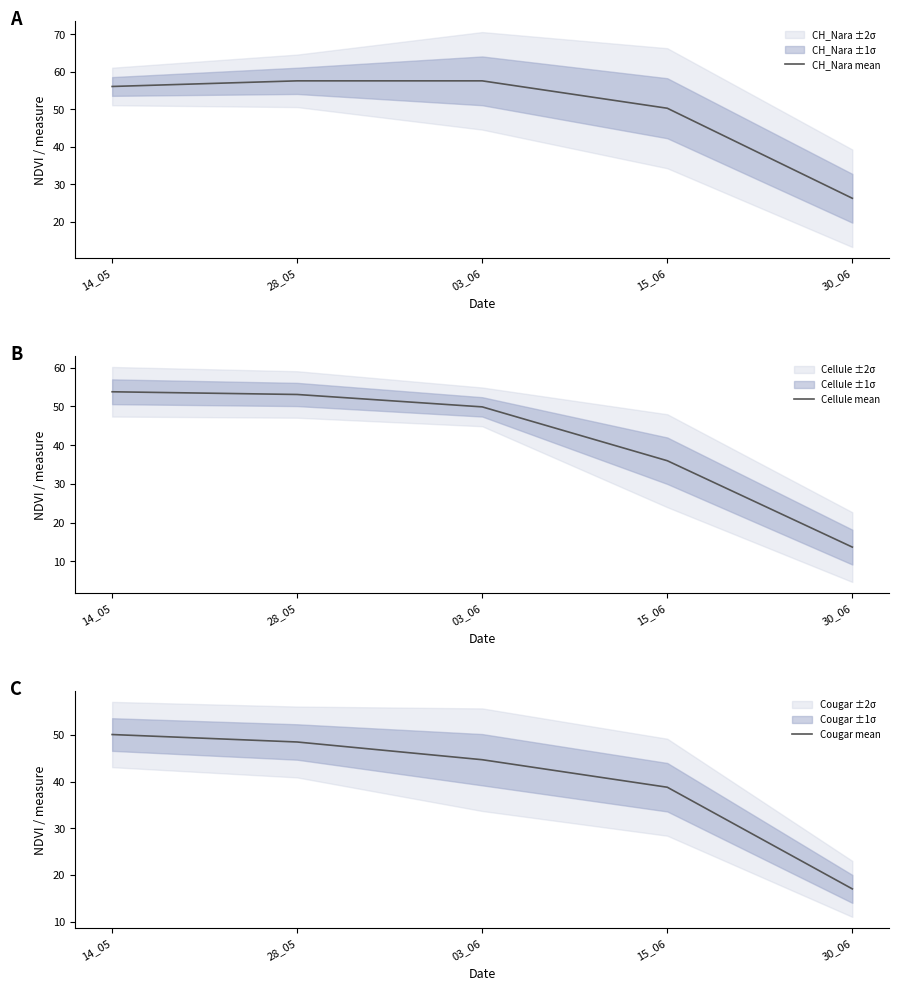

True or false: CH_Nara mean and Cougar mean cross at least once.

False